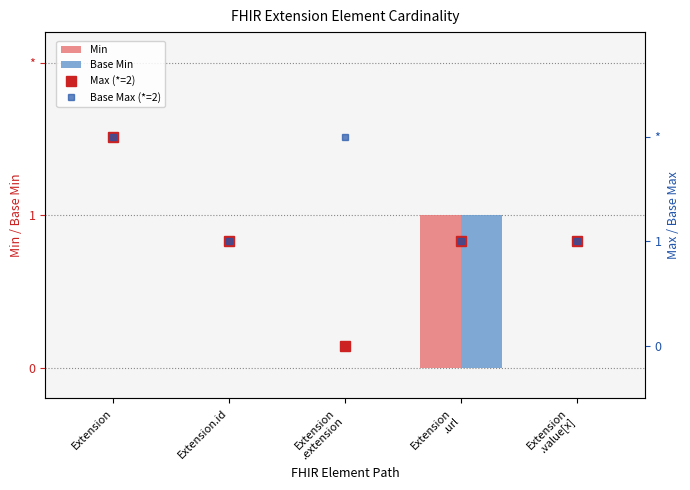

Is the value of Base Min at Extension.id greater than the value of Base Max (*=2) at Extension
.url?

No